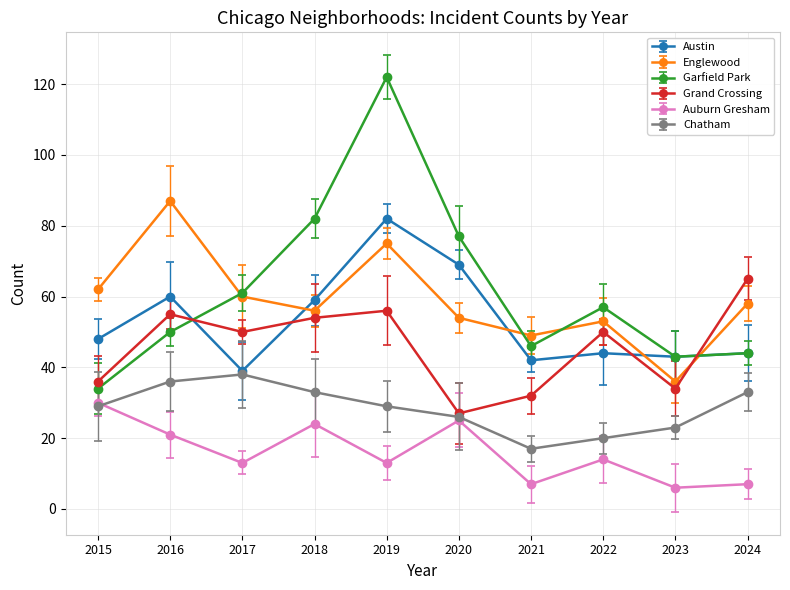

What is the difference between the highest and lowest values at 2019?

109